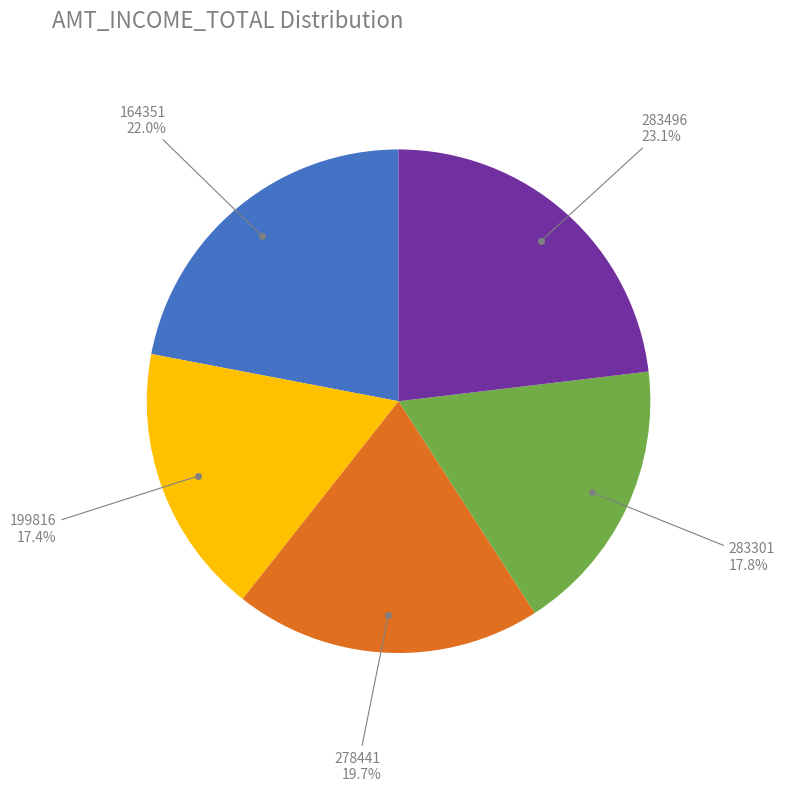

Which category has the biggest portion of the pie?

283496